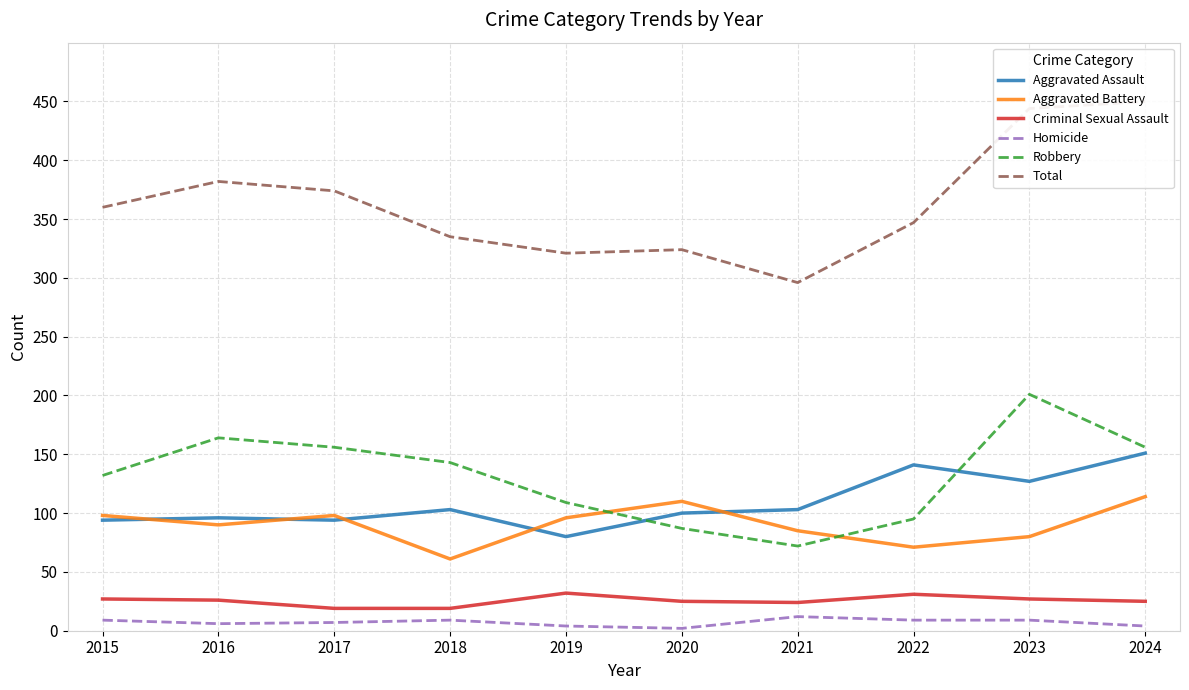

What is the difference between the maximum and minimum values in the Total series?

154